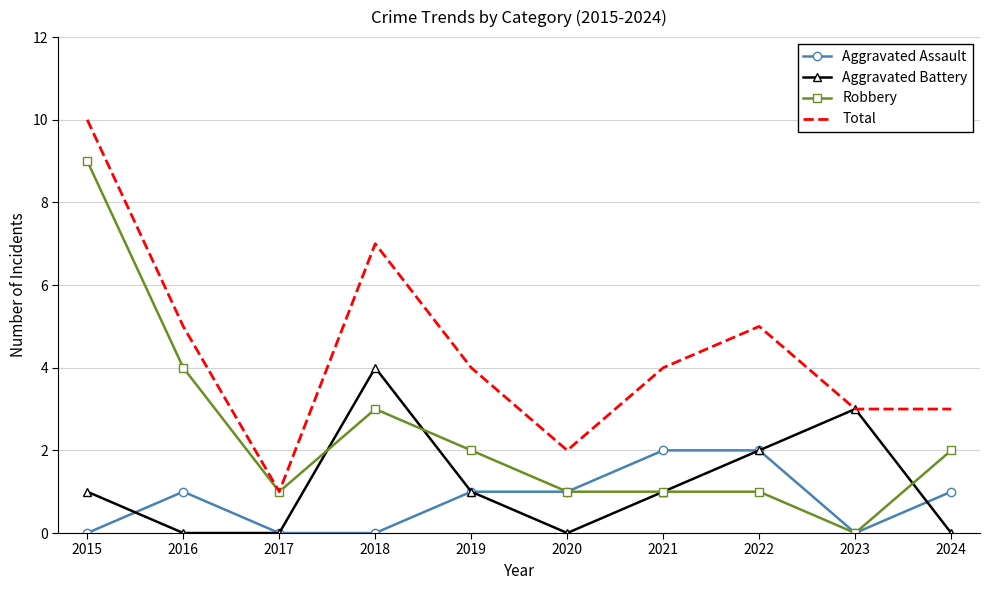

True or false: Aggravated Assault and Total cross at least once.

False